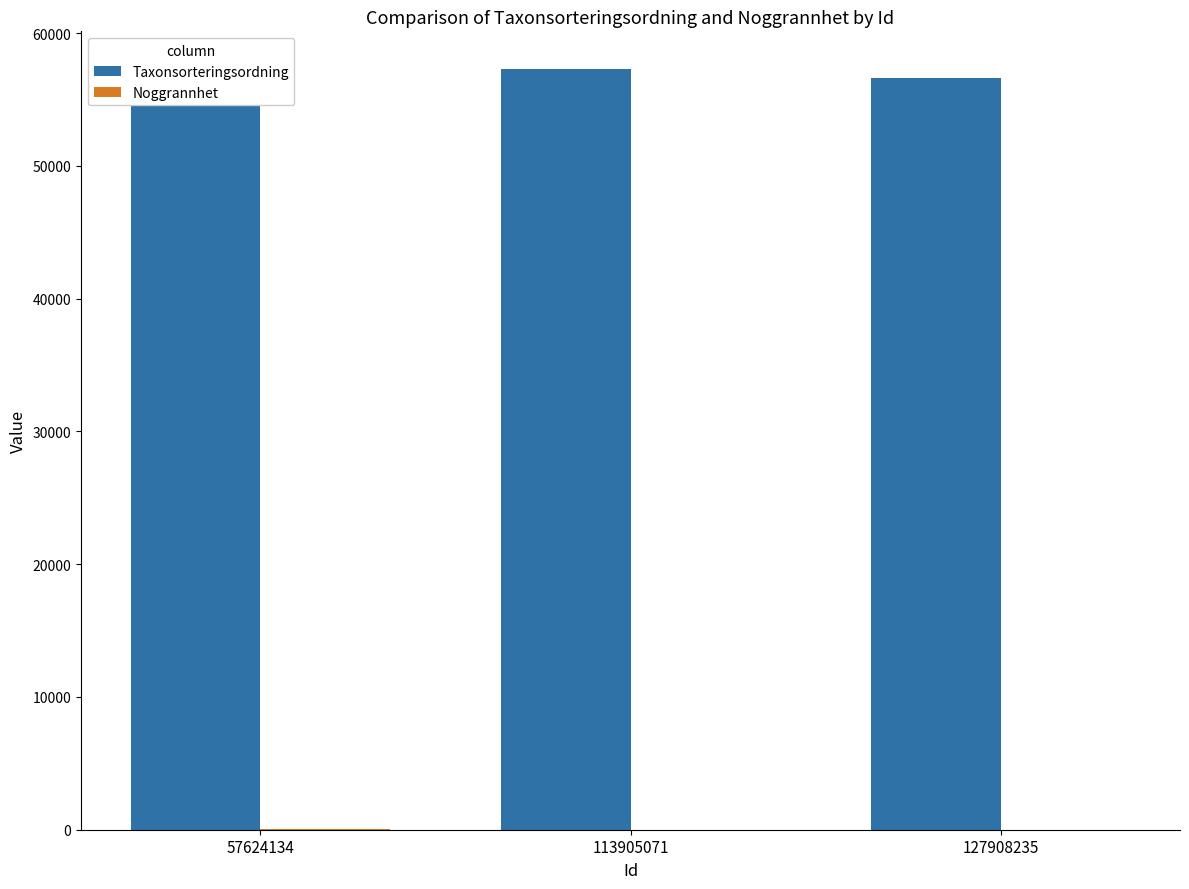

How many bars are there in total?

6